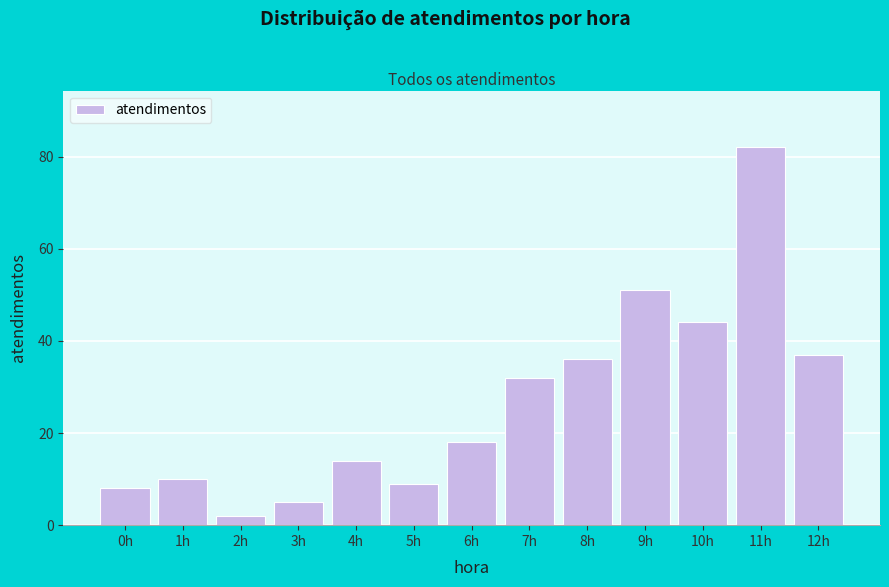

Reading left to right, transcribe all the data shown in this chart.

8	10	2	5	14	9	18	32	36	51	44	82	37